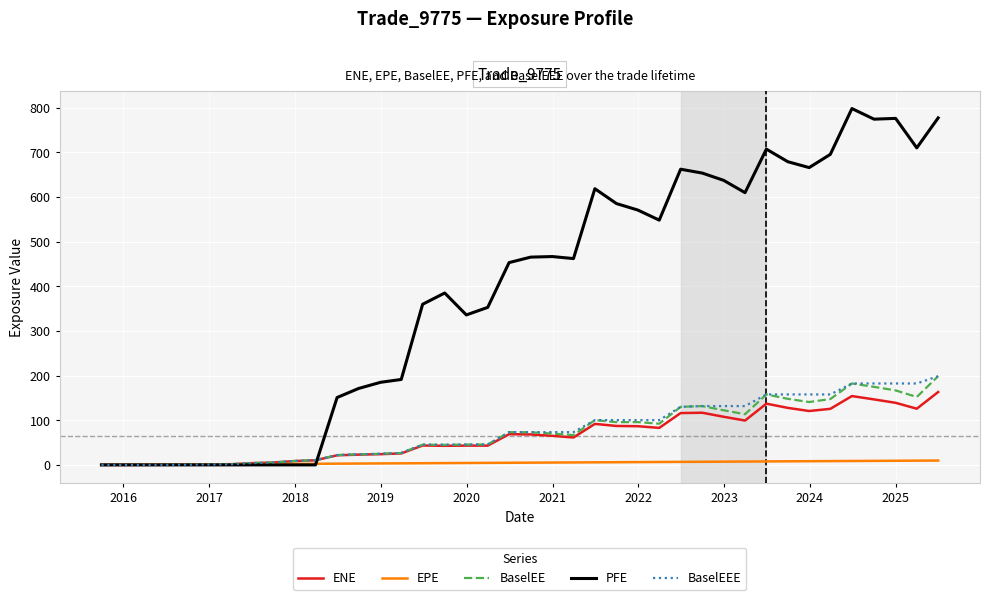

Which series has the widest spread of values?

PFE